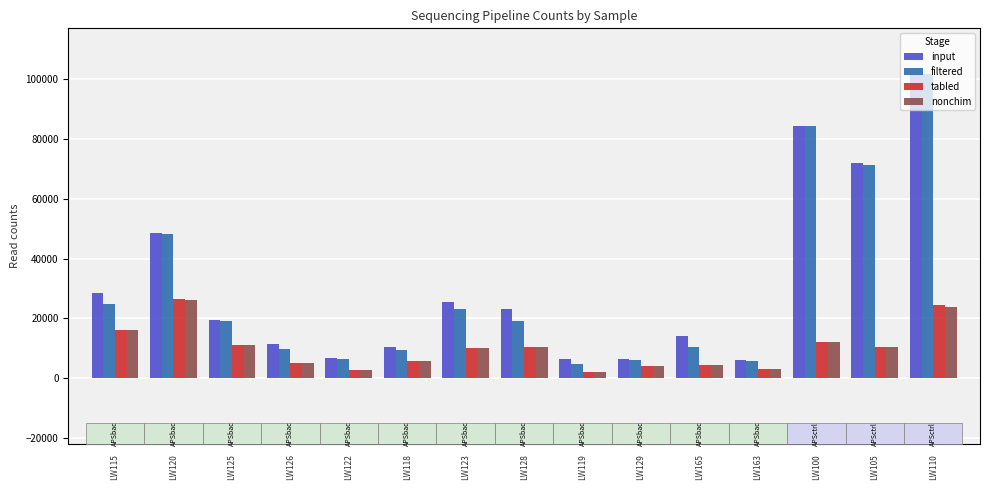

Where does the nonchim series first go above 10197?

LW115